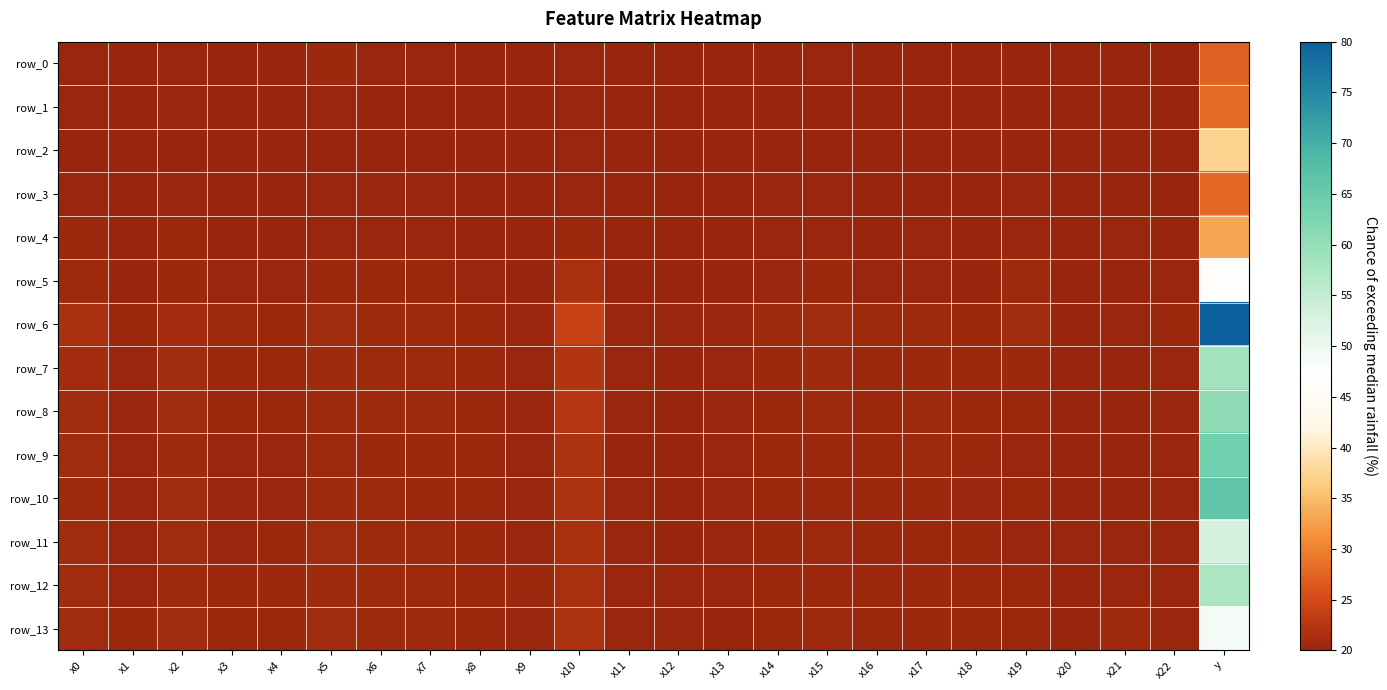

Reading left to right, transcribe all the data shown in this chart.

row_0: x0=20.2	x1=20.0	x2=20.1	x3=20.1	x4=20.1	x5=20.4	x6=20.2	x7=20.2	x8=20.1	x9=20.1	x10=20.2	x11=20.0	x12=20.0	x13=20.0	x14=20.0	x15=20.1	x16=20.1	x17=20.1	x18=20.0	x19=20.0	x20=20.0	x21=20.0	x22=20.1	y=27.3
row_1: x0=20.1	x1=20.0	x2=20.1	x3=20.0	x4=20.0	x5=20.2	x6=20.1	x7=20.1	x8=20.1	x9=20.0	x10=20.1	x11=20.0	x12=20.0	x13=20.0	x14=20.0	x15=20.1	x16=20.1	x17=20.0	x18=20.0	x19=20.0	x20=20.0	x21=20.0	x22=20.0	y=28.3
row_2: x0=20.1	x1=20.0	x2=20.1	x3=20.0	x4=20.0	x5=20.1	x6=20.1	x7=20.1	x8=20.0	x9=20.0	x10=20.1	x11=20.0	x12=20.0	x13=20.0	x14=20.0	x15=20.1	x16=20.0	x17=20.0	x18=20.0	x19=20.0	x20=20.0	x21=20.0	x22=20.0	y=37.1
row_3: x0=20.2	x1=20.0	x2=20.2	x3=20.0	x4=20.1	x5=20.1	x6=20.2	x7=20.1	x8=20.0	x9=20.0	x10=20.2	x11=20.0	x12=20.0	x13=20.0	x14=20.1	x15=20.1	x16=20.1	x17=20.1	x18=20.0	x19=20.1	x20=20.0	x21=20.1	x22=20.1	y=27.9
row_4: x0=20.3	x1=20.0	x2=20.3	x3=20.0	x4=20.1	x5=20.2	x6=20.2	x7=20.2	x8=20.1	x9=20.1	x10=20.3	x11=20.1	x12=20.0	x13=20.0	x14=20.1	x15=20.1	x16=20.1	x17=20.1	x18=20.0	x19=20.2	x20=20.0	x21=20.1	x22=20.1	y=33.3
row_5: x0=20.5	x1=20.1	x2=20.5	x3=20.2	x4=20.1	x5=20.3	x6=20.4	x7=20.3	x8=20.2	x9=20.1	x10=21.4	x11=20.0	x12=20.1	x13=20.1	x14=20.2	x15=20.2	x16=20.2	x17=20.2	x18=20.1	x19=20.6	x20=20.0	x21=20.1	x22=20.2	y=46.4
row_6: x0=21.5	x1=20.3	x2=21.1	x3=20.5	x4=20.3	x5=20.8	x6=20.7	x7=20.6	x8=20.5	x9=20.2	x10=24.0	x11=20.2	x12=20.1	x13=20.2	x14=20.6	x15=20.9	x16=20.5	x17=20.6	x18=20.4	x19=20.8	x20=20.0	x21=20.1	x22=20.3	y=80.0
row_7: x0=21.0	x1=20.2	x2=20.9	x3=20.3	x4=20.3	x5=20.6	x6=20.6	x7=20.5	x8=20.4	x9=20.2	x10=22.2	x11=20.1	x12=20.1	x13=20.2	x14=20.4	x15=20.6	x16=20.3	x17=20.4	x18=20.3	x19=20.4	x20=20.0	x21=20.1	x22=20.2	y=58.7
row_8: x0=20.8	x1=20.2	x2=20.8	x3=20.3	x4=20.2	x5=20.7	x6=20.6	x7=20.5	x8=20.5	x9=20.2	x10=22.4	x11=20.2	x12=20.1	x13=20.2	x14=20.3	x15=20.6	x16=20.4	x17=20.5	x18=20.3	x19=20.3	x20=20.0	x21=20.1	x22=20.2	y=60.4
row_9: x0=20.7	x1=20.1	x2=20.6	x3=20.2	x4=20.1	x5=20.5	x6=20.5	x7=20.4	x8=20.3	x9=20.2	x10=21.7	x11=20.1	x12=20.0	x13=20.1	x14=20.3	x15=20.3	x16=20.3	x17=20.5	x18=20.3	x19=20.2	x20=20.0	x21=20.1	x22=20.1	y=63.8
row_10: x0=20.6	x1=20.2	x2=20.8	x3=20.2	x4=20.2	x5=20.7	x6=20.5	x7=20.4	x8=20.3	x9=20.1	x10=21.6	x11=20.1	x12=20.0	x13=20.1	x14=20.3	x15=20.3	x16=20.4	x17=20.4	x18=20.2	x19=20.3	x20=20.1	x21=20.1	x22=20.2	y=66.0
row_11: x0=20.8	x1=20.2	x2=20.8	x3=20.2	x4=20.3	x5=20.8	x6=20.6	x7=20.5	x8=20.4	x9=20.2	x10=21.5	x11=20.2	x12=20.1	x13=20.1	x14=20.3	x15=20.5	x16=20.3	x17=20.3	x18=20.3	x19=20.2	x20=20.2	x21=20.1	x22=20.2	y=52.8
row_12: x0=20.8	x1=20.2	x2=20.7	x3=20.2	x4=20.4	x5=20.6	x6=20.6	x7=20.5	x8=20.4	x9=20.4	x10=21.4	x11=20.1	x12=20.1	x13=20.1	x14=20.3	x15=20.4	x16=20.4	x17=20.4	x18=20.3	x19=20.3	x20=20.1	x21=20.2	x22=20.2	y=57.6
row_13: x0=20.8	x1=20.2	x2=20.9	x3=20.2	x4=20.3	x5=20.9	x6=20.7	x7=20.6	x8=20.4	x9=20.2	x10=21.7	x11=20.1	x12=20.1	x13=20.1	x14=20.3	x15=20.5	x16=20.3	x17=20.4	x18=20.3	x19=20.3	x20=20.1	x21=20.5	x22=20.1	y=48.7